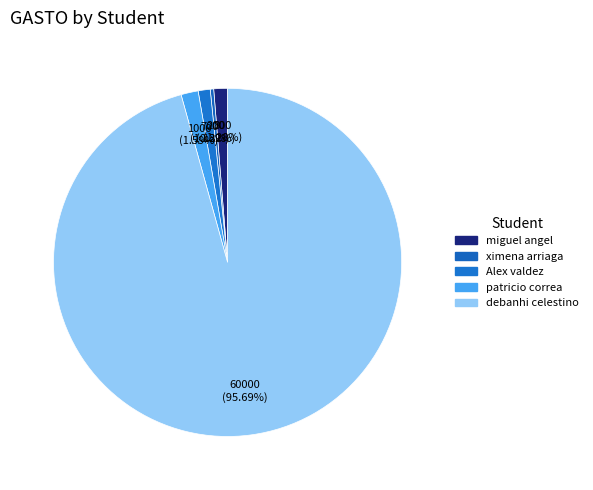

Which category has the biggest portion of the pie?

debanhi celestino